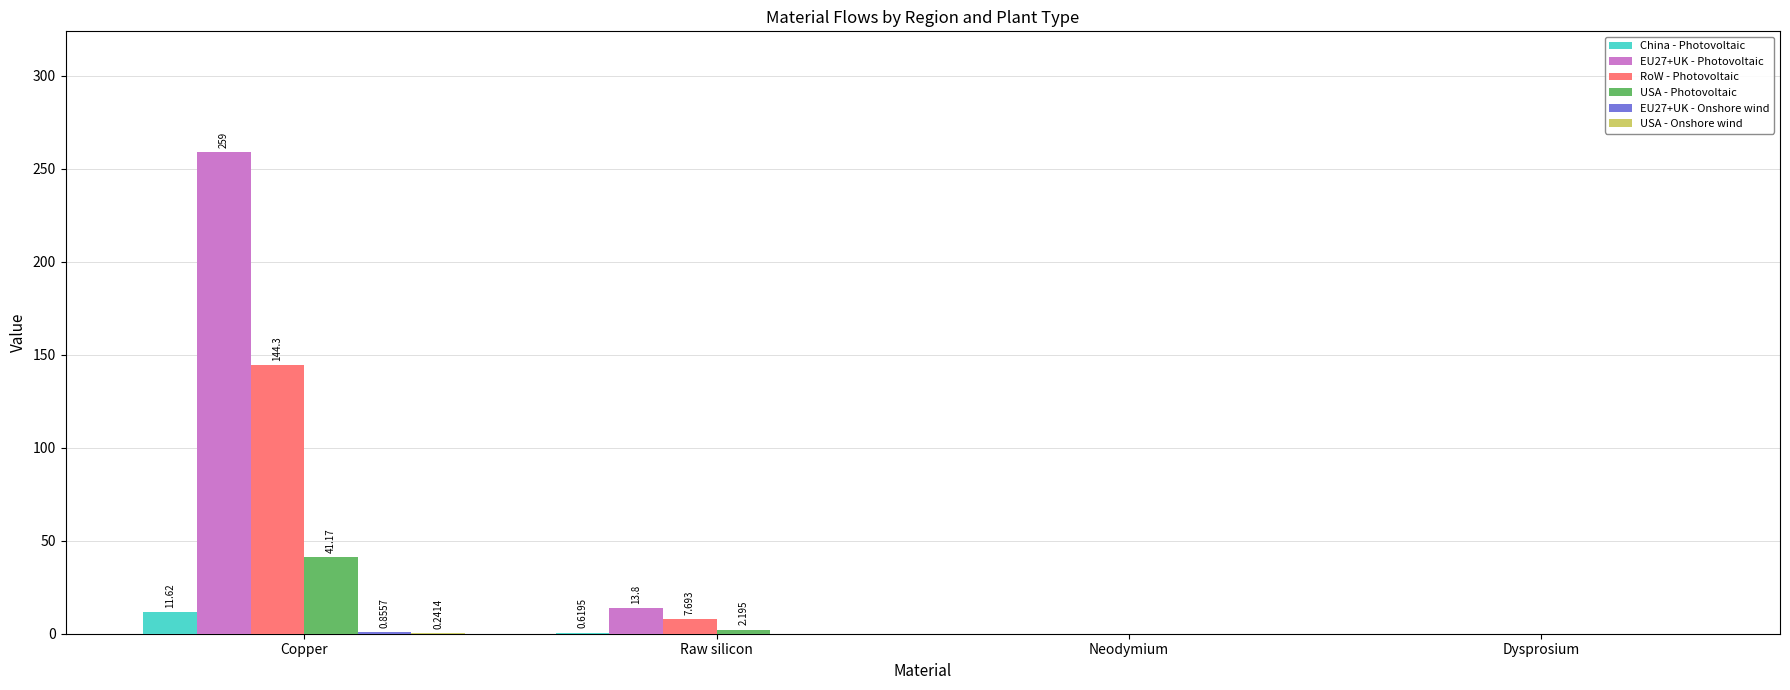

How many groups of bars are there?

4